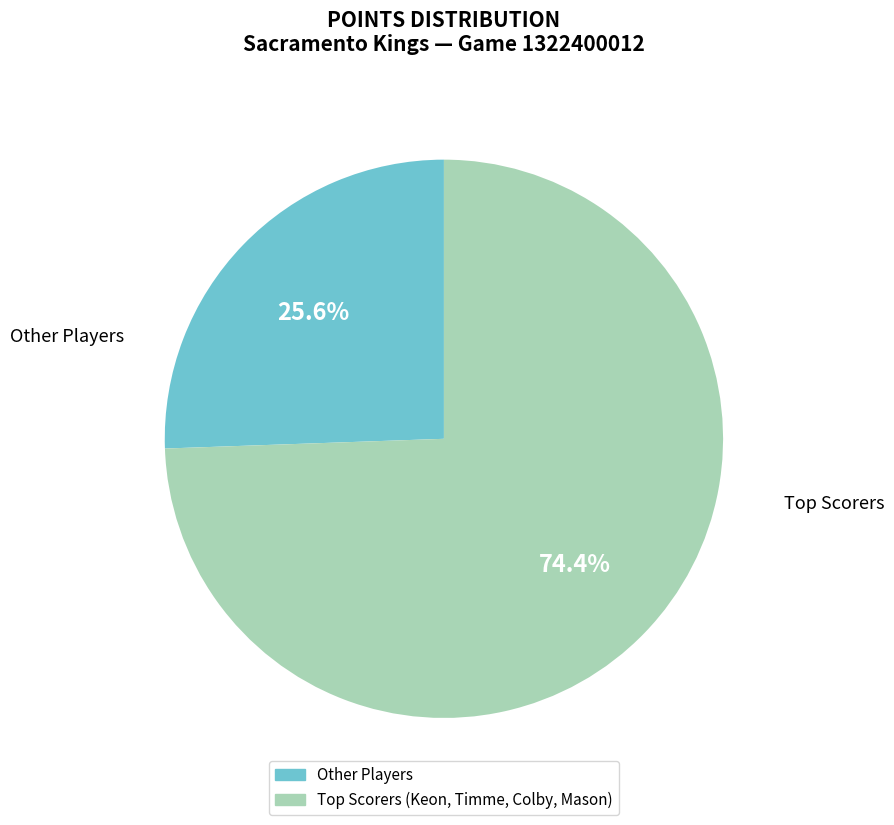

Is there a majority slice in this chart?

Yes